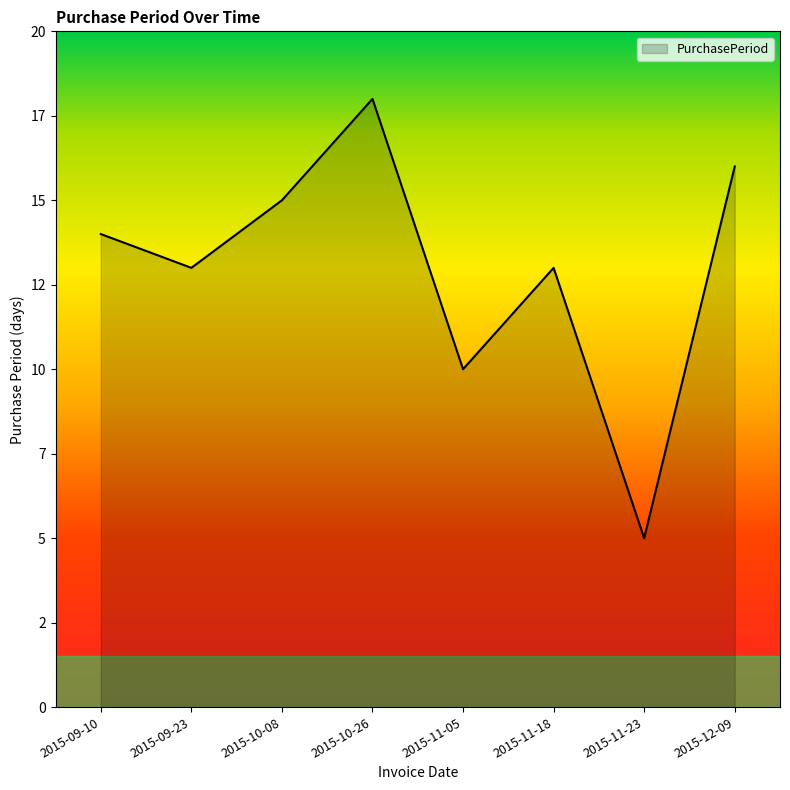

Which label corresponds to the largest value in the chart?

2015-10-26